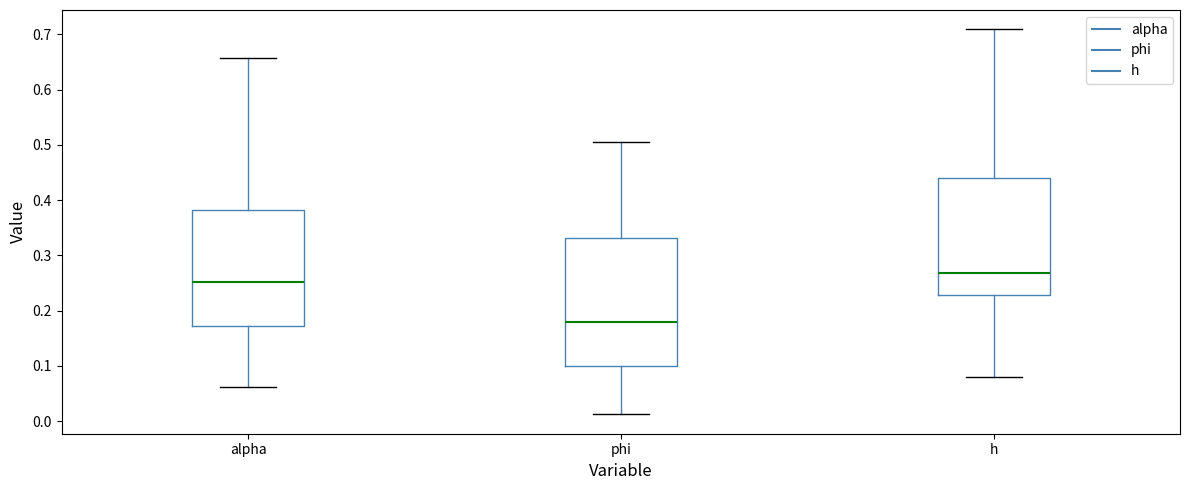

Which box's median line is the lowest?

phi